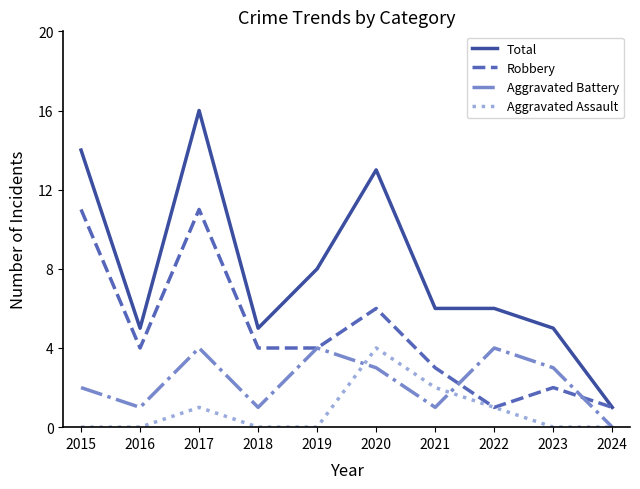

What is the highest value of the Aggravated Battery series?

4